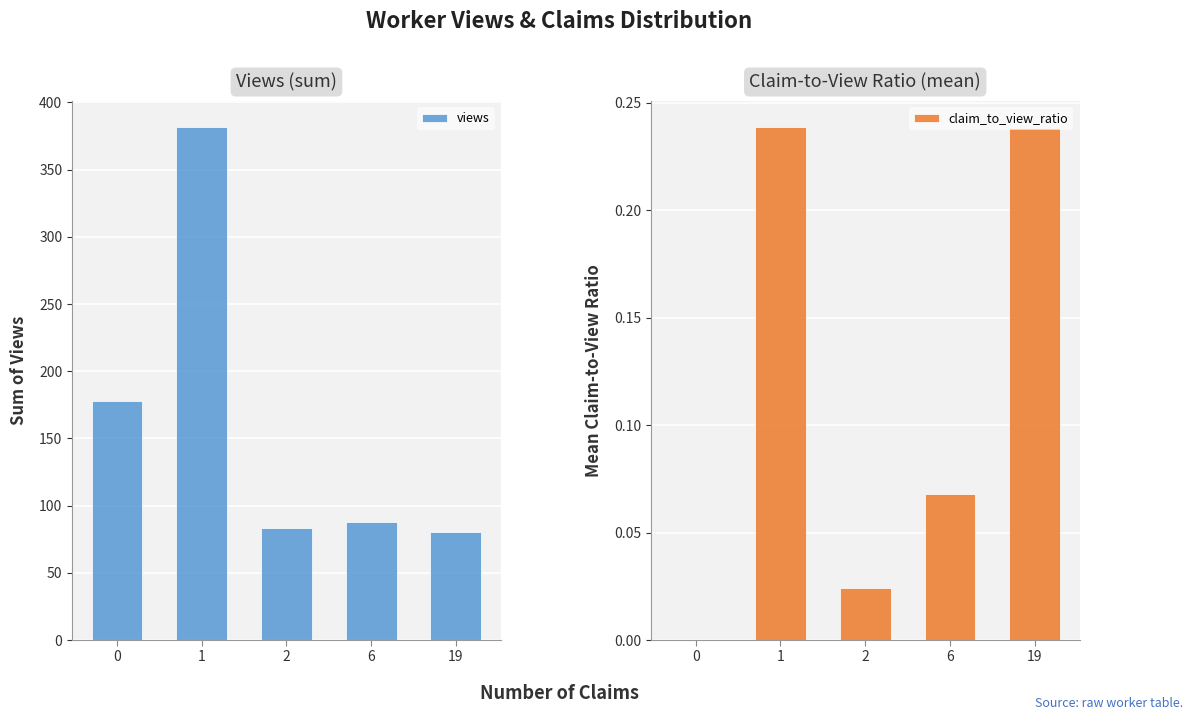

At which category is the sum across all series the highest?

1